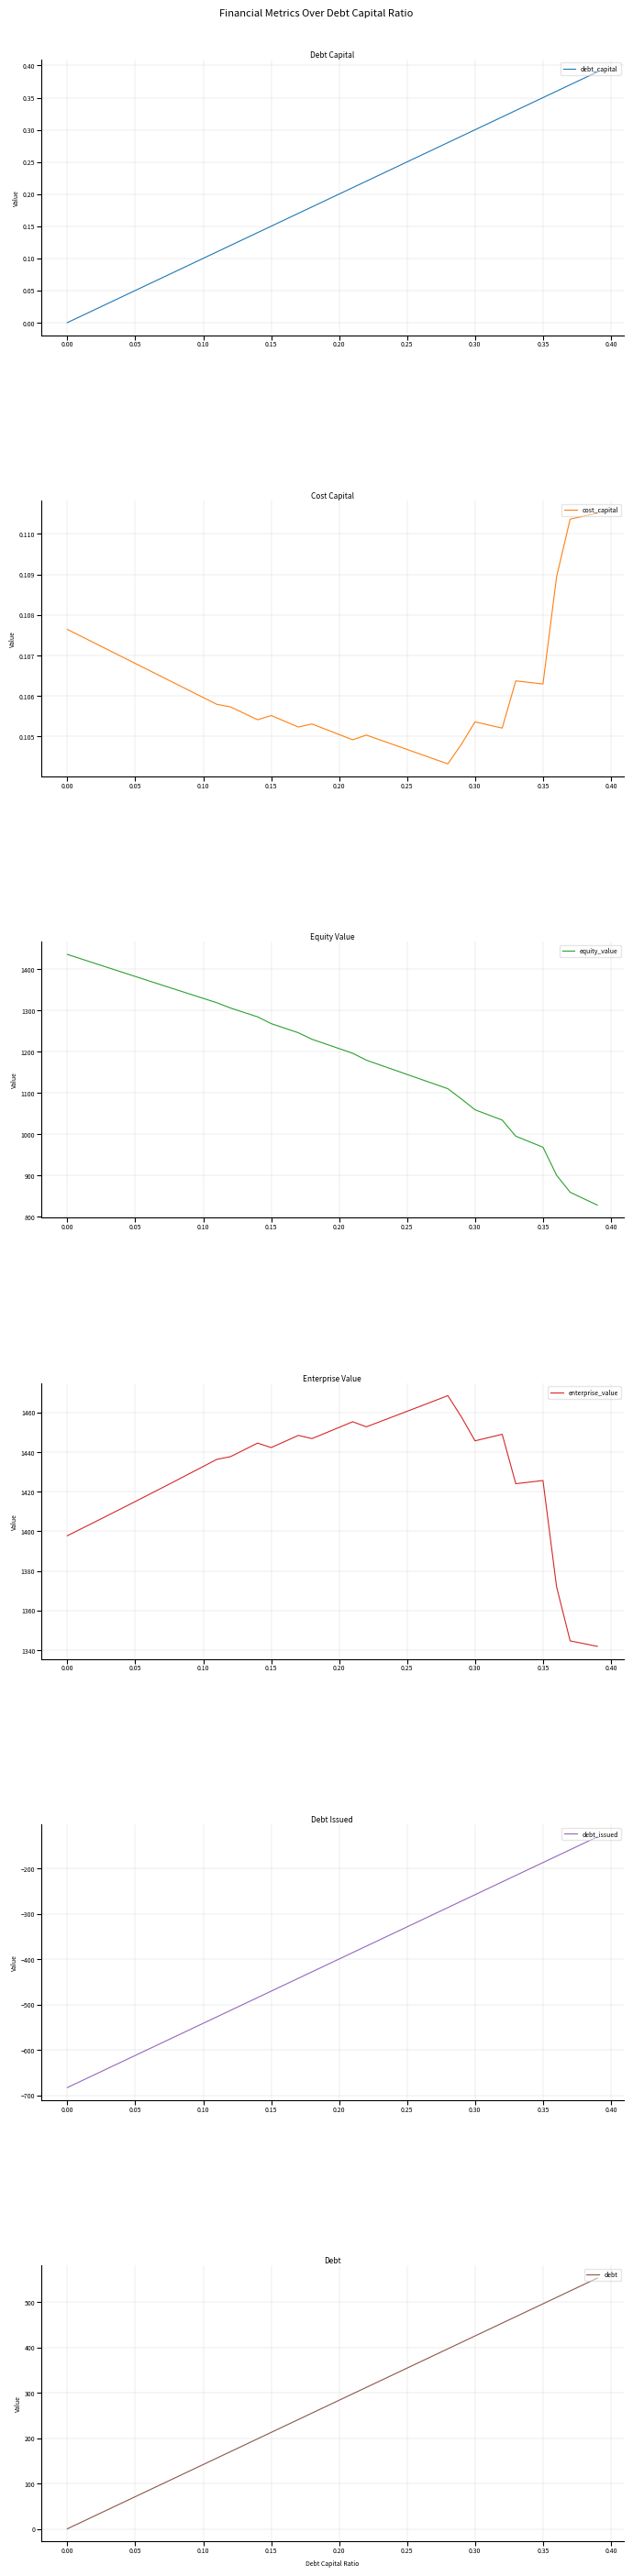

True or false: debt_capital has a value of 0.2 at 0.20.

True